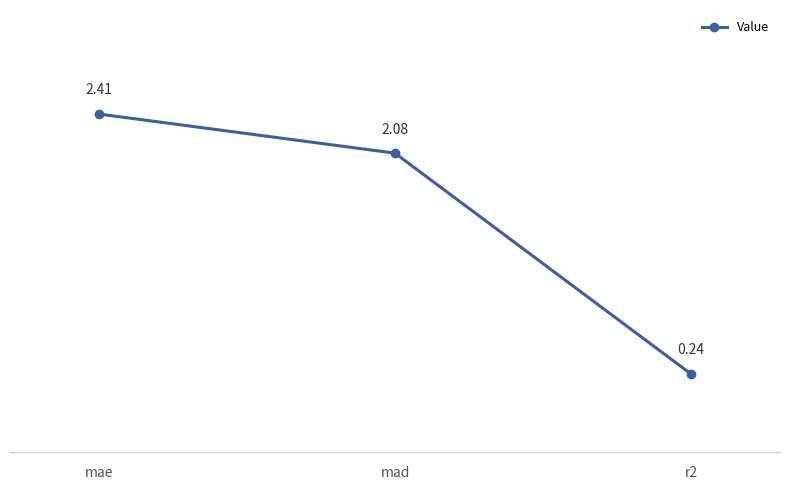

What is the label of the 2nd point from the right?

mad